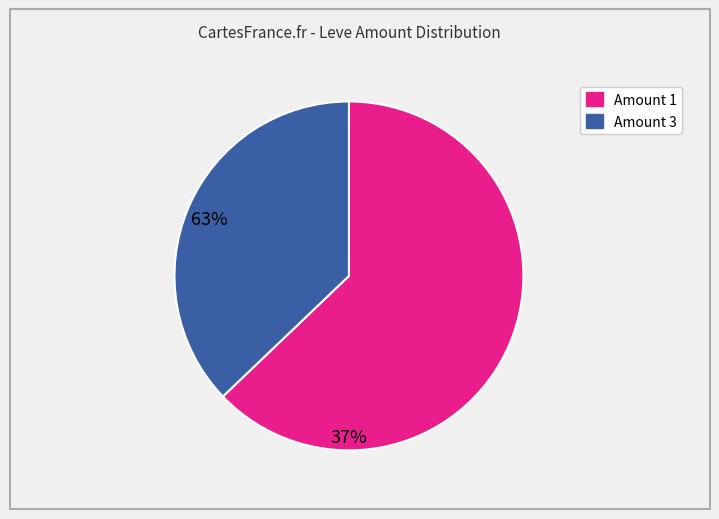

Combined, do Amount 3 and Amount 1 account for over 50%?

Yes